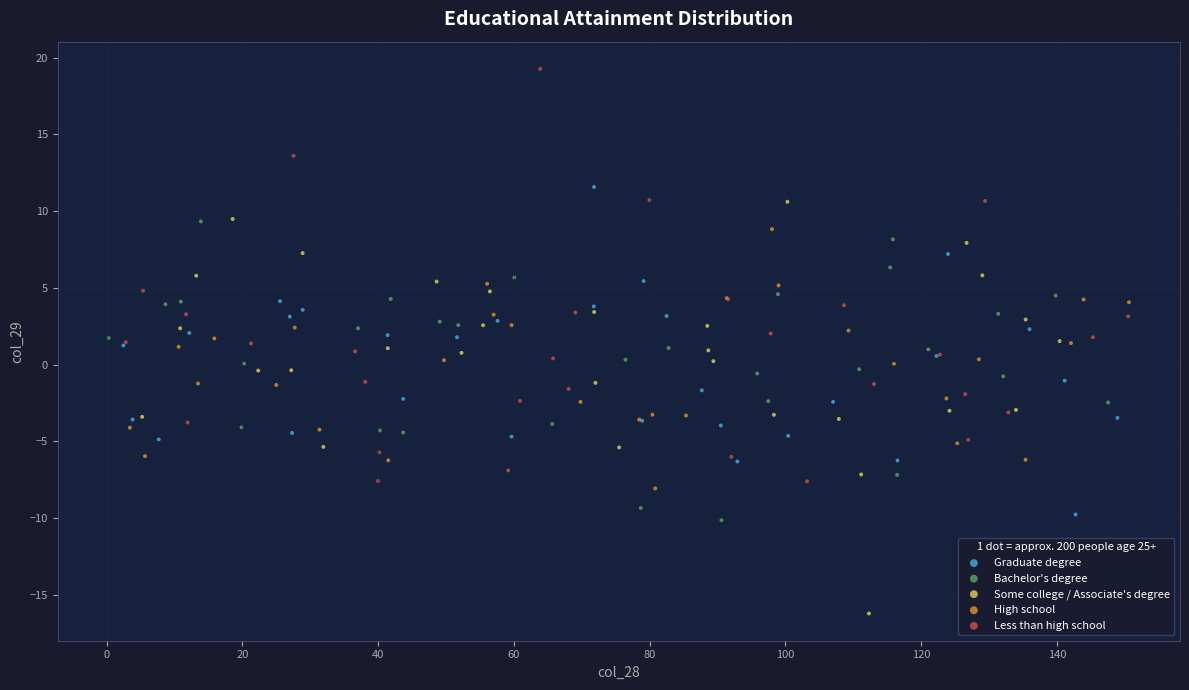

Which series reaches the maximum Y coordinate?

Less than high school